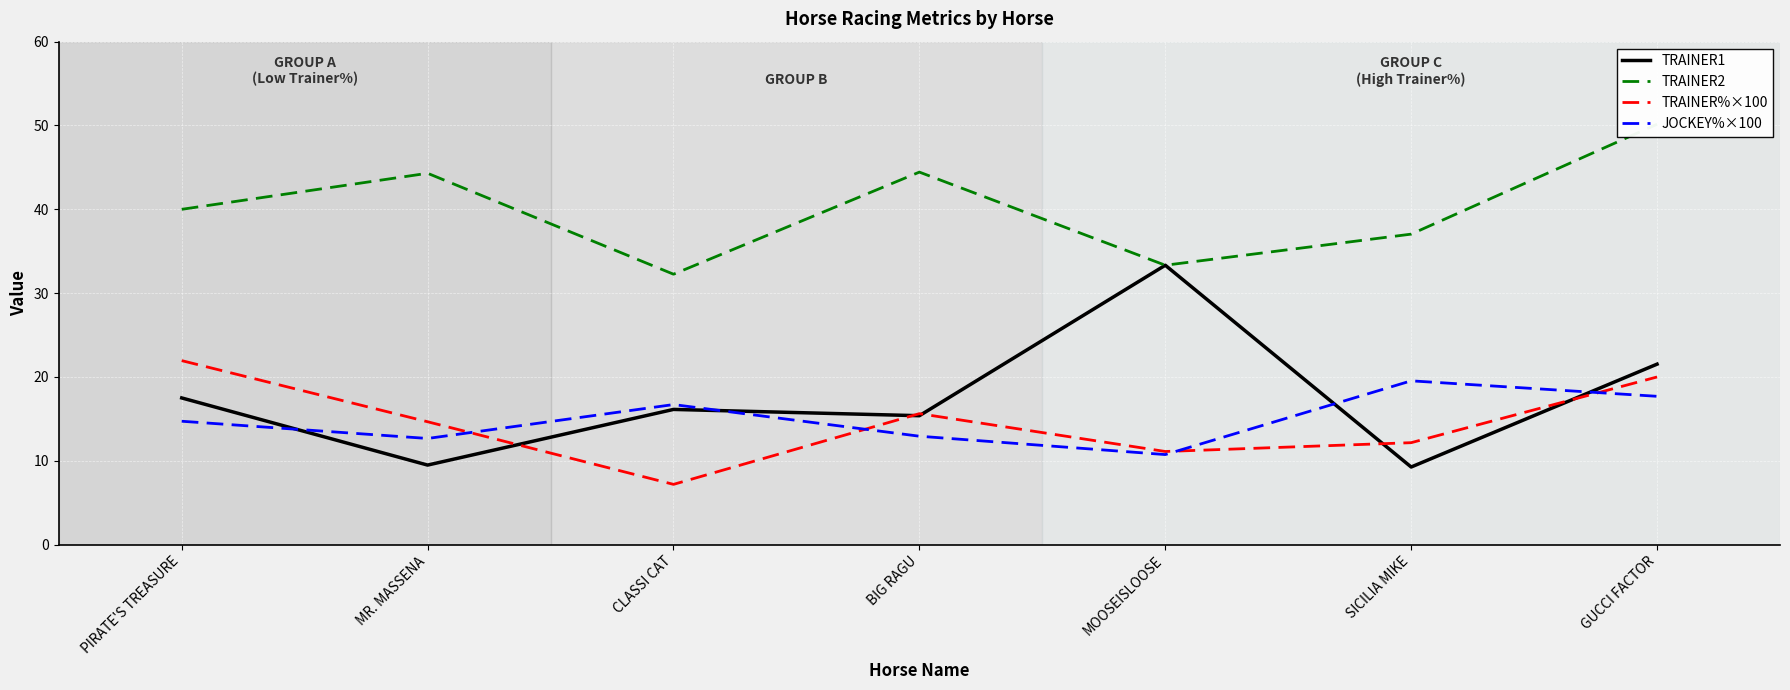

What is the lowest value of the JOCKEY%×100 series?

10.7